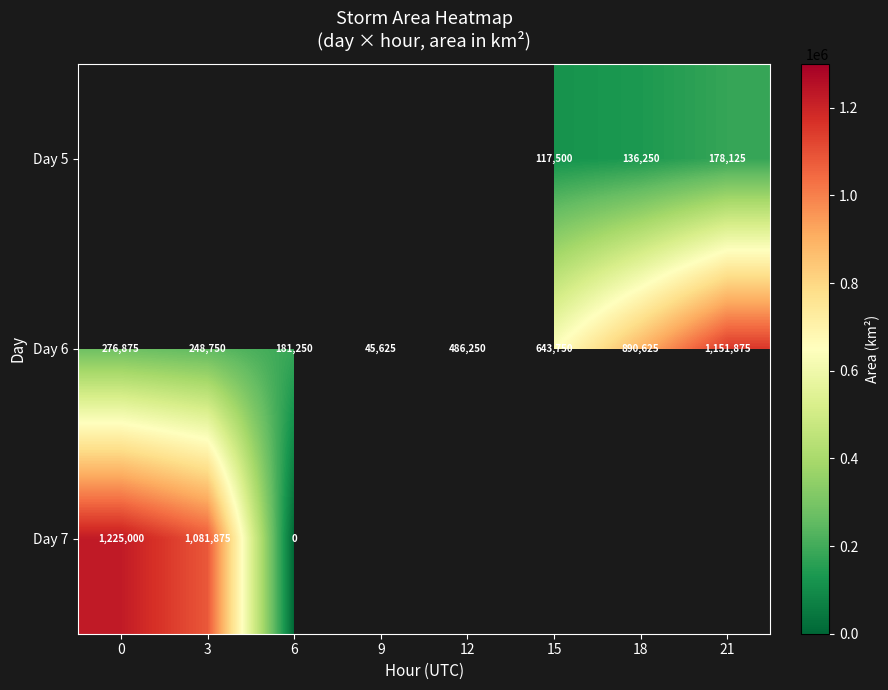

Rank the categories by Day 6 value from lowest to highest.

9, 6, 3, 0, 12, 15, 18, 21